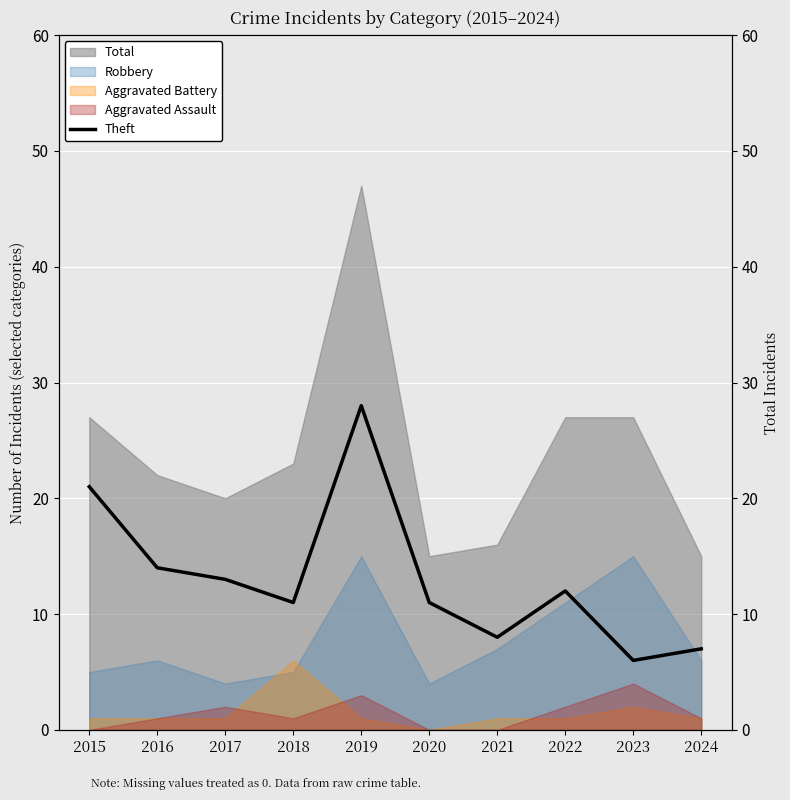

What is the smallest value displayed?

6